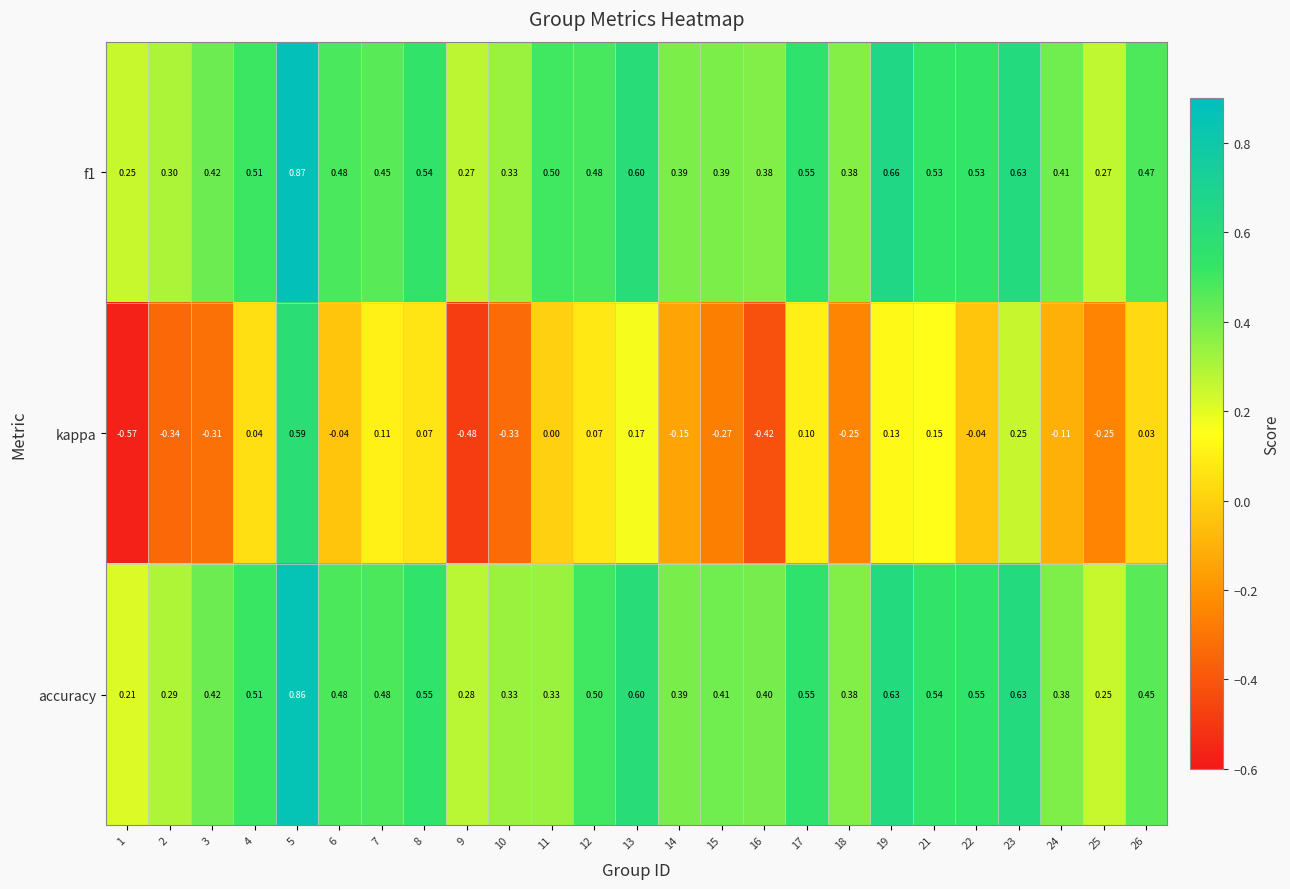

At which category is the sum across all series the highest?

5